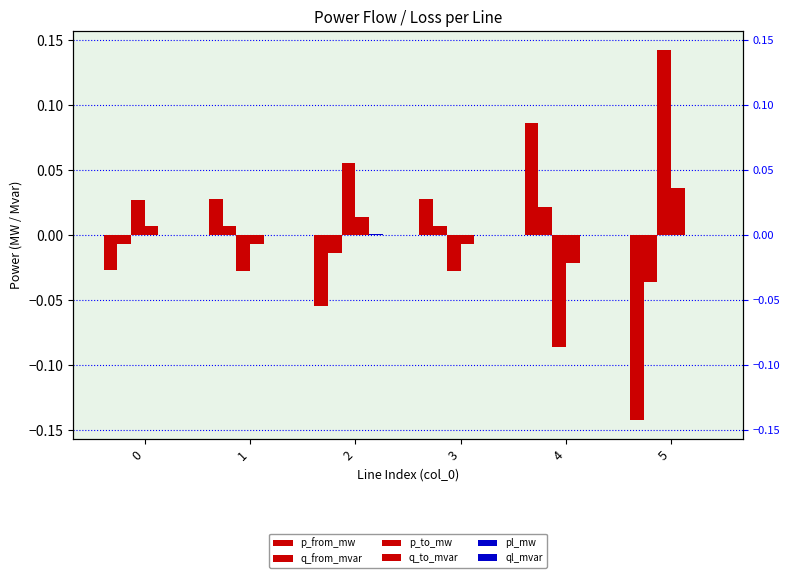

Which category has the lowest value across all series?

5